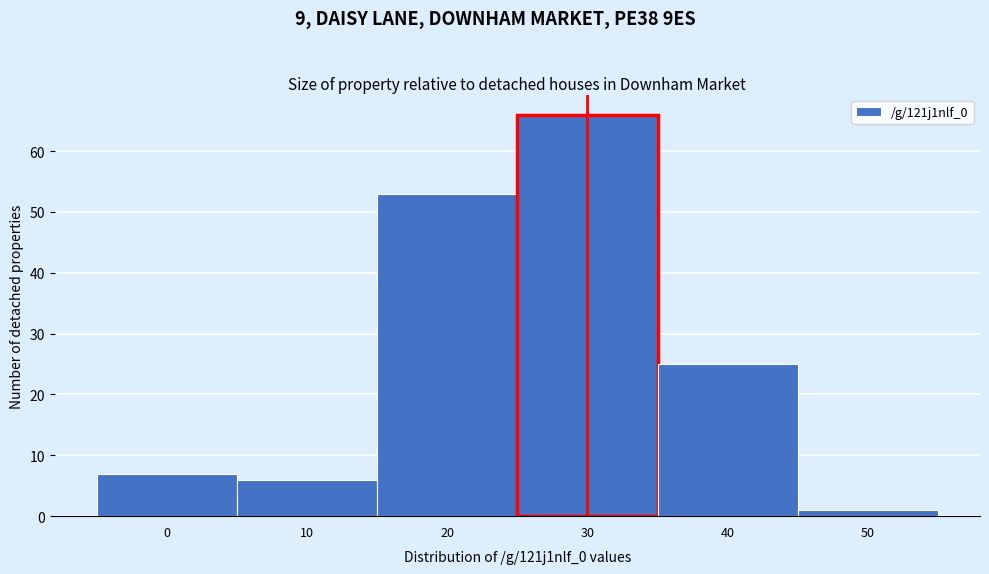

Reading right to left, transcribe all the data shown in this chart.

1	25	66	53	6	7